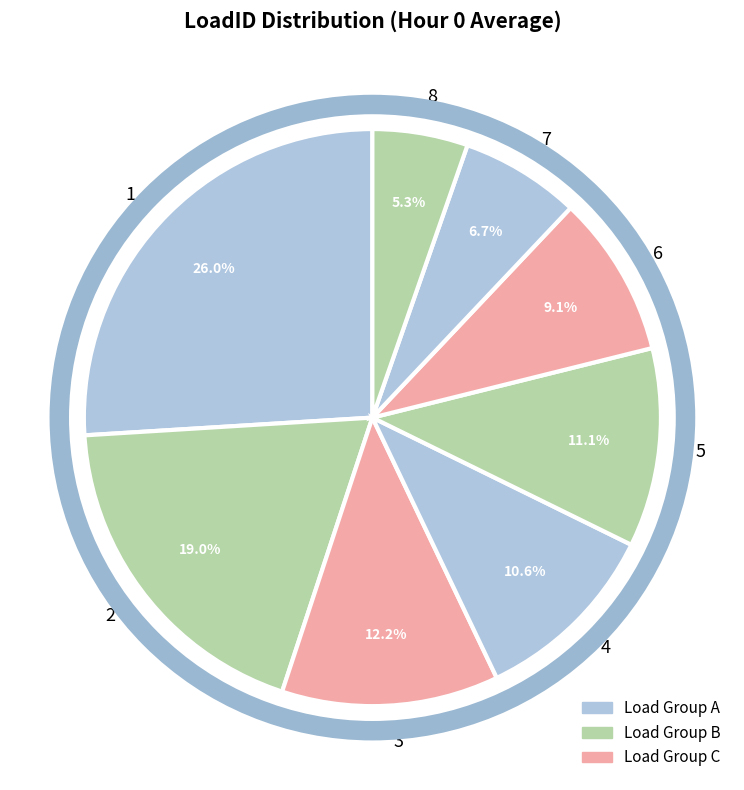

True or false: 6 accounts for 9% of the total.

True